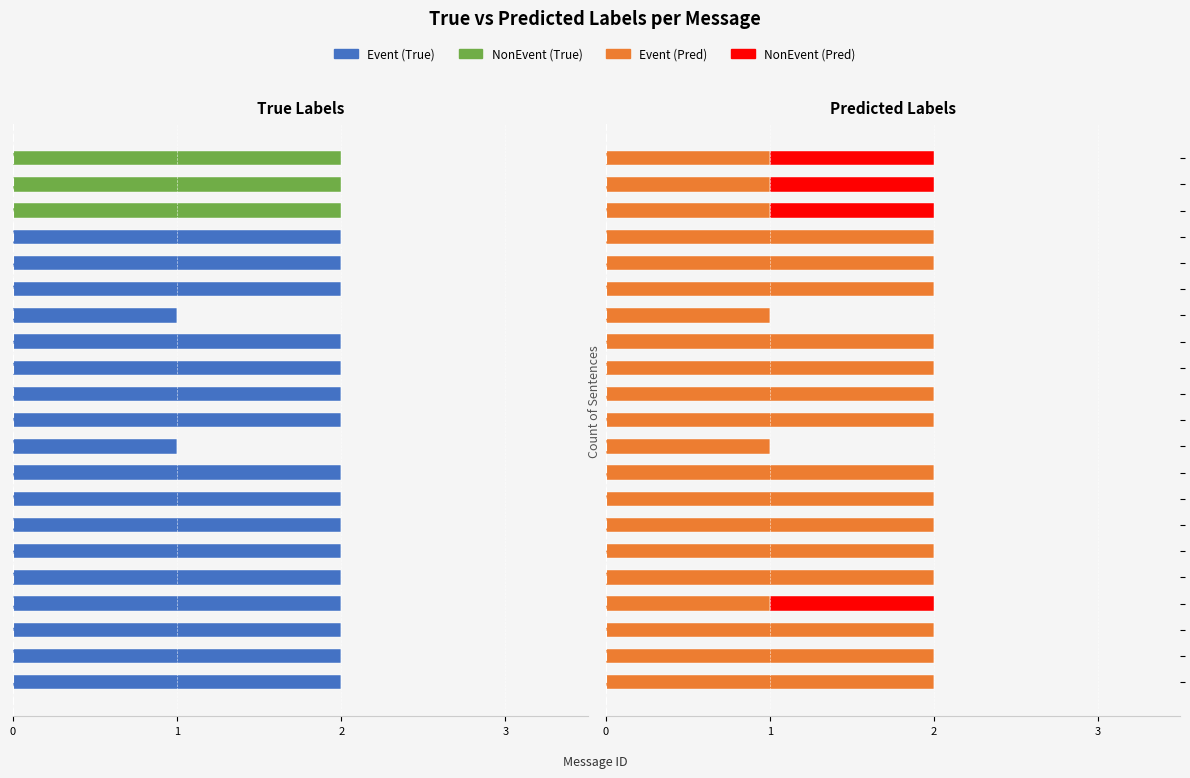

What is the difference between the second highest and minimum values in the NonEvent (Pred) series?

1